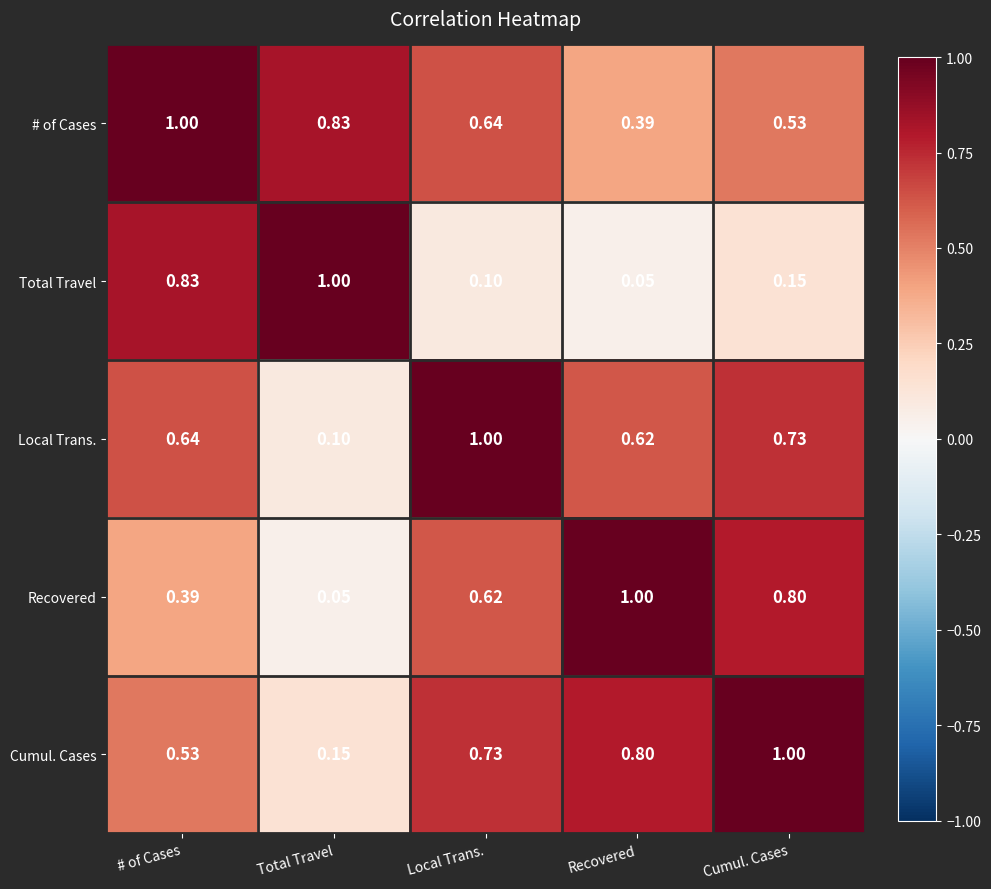

Rank the series at Local Trans. from highest to lowest value.

Local Trans., Cumul. Cases, # of Cases, Recovered, Total Travel